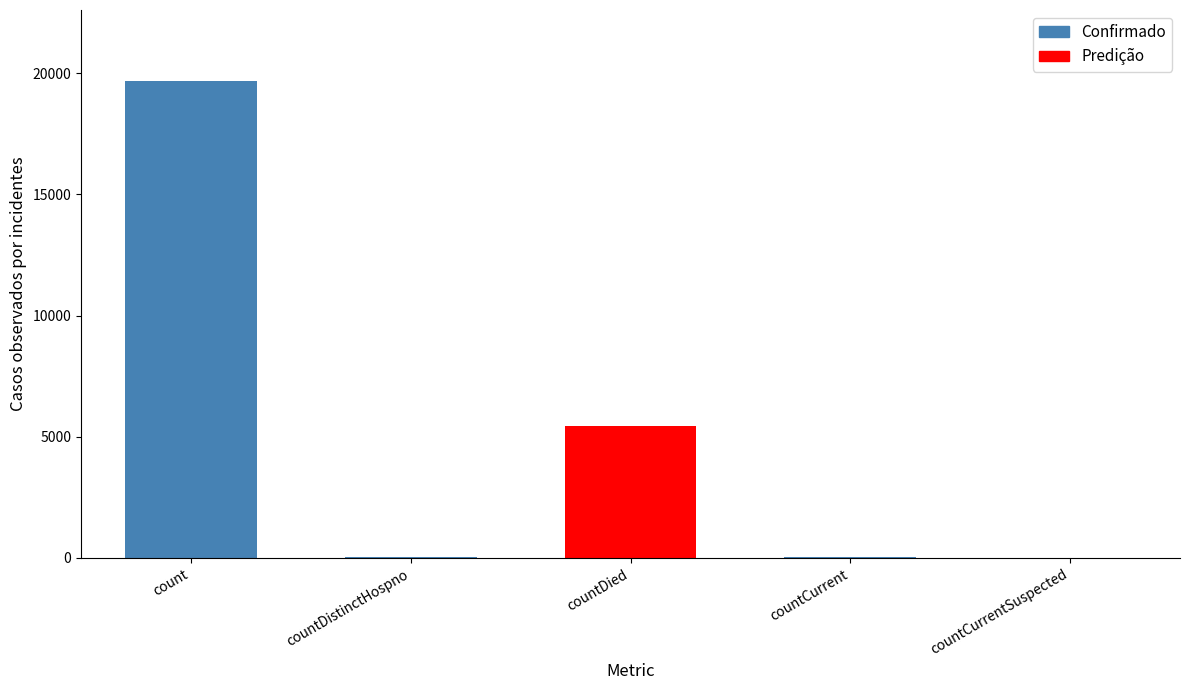

At which category does the chart reach its peak across all series?

count